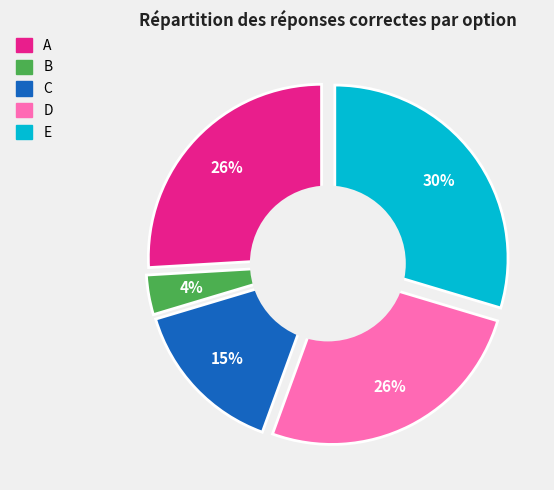

Is it true that E is 38% of the pie?

False